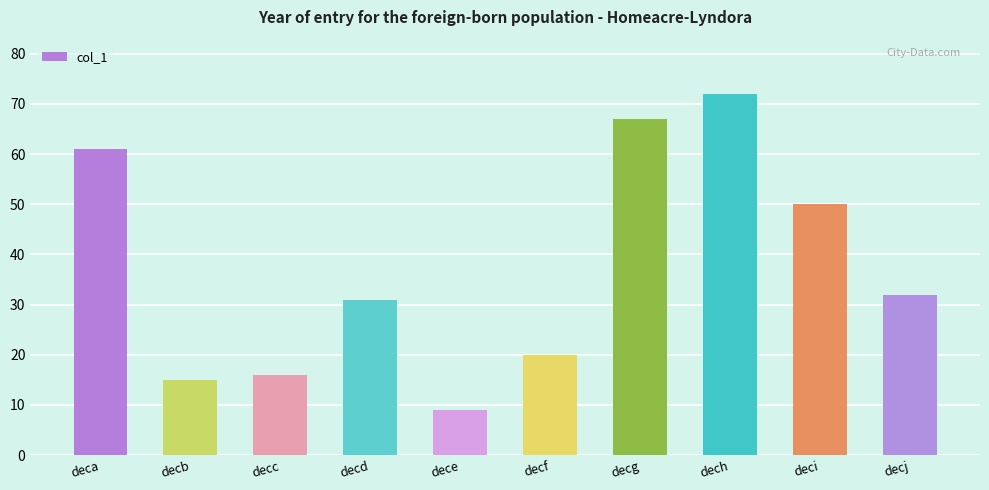

List the labels in order of value, smallest first.

dece, decb, decc, decf, decd, decj, deci, deca, decg, dech